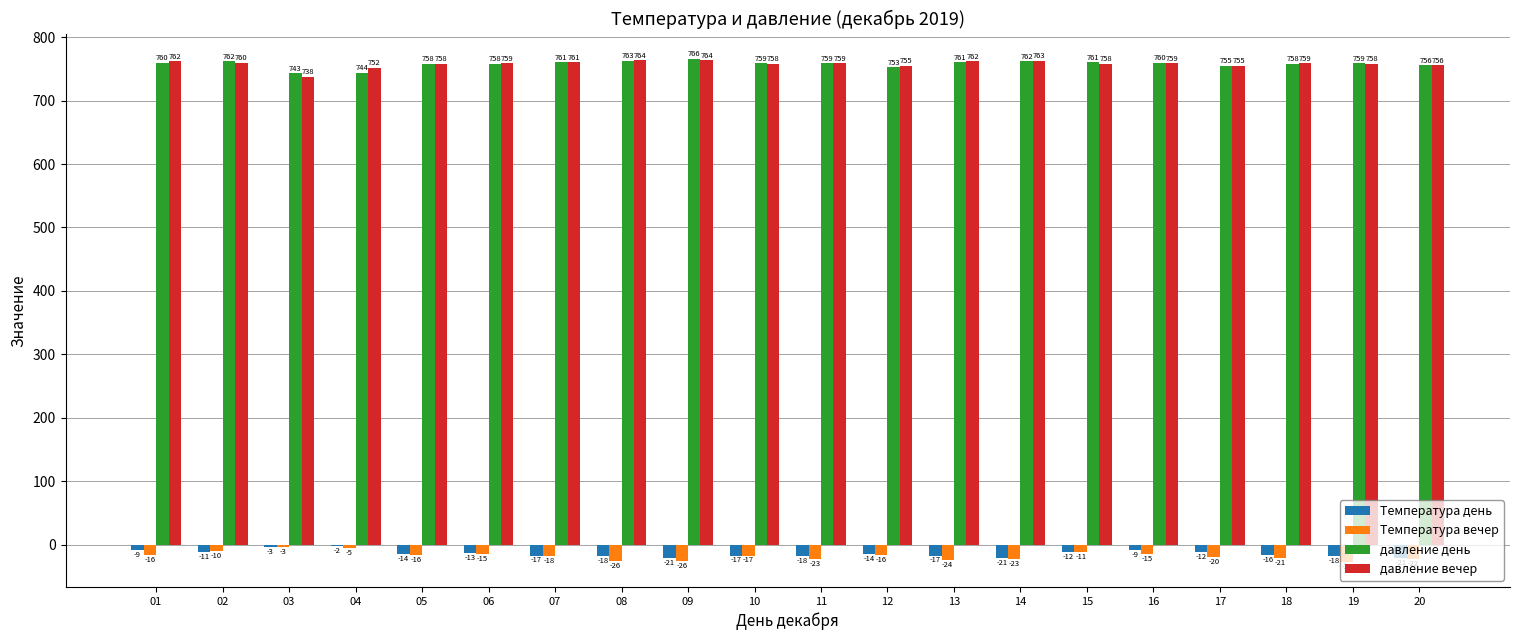

Which series changed the most between 07 and 16?

Температура день